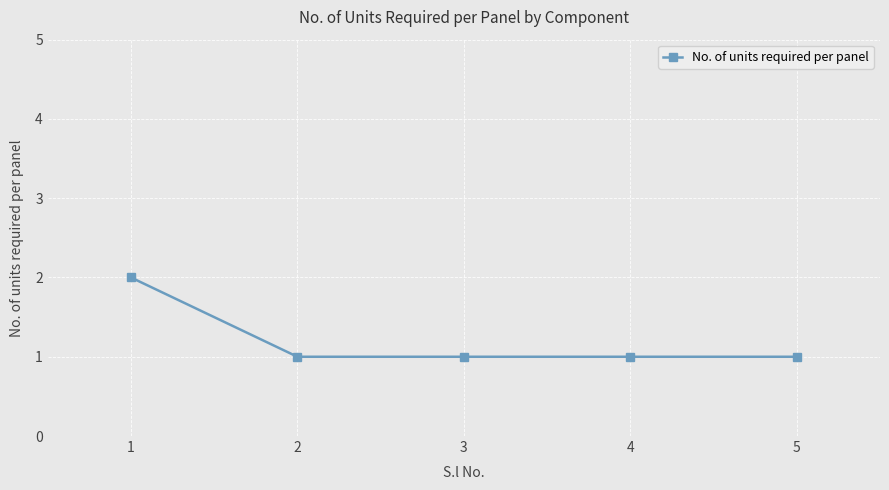

Reading left to right, list all the values displayed in this chart.

2	1	1	1	1